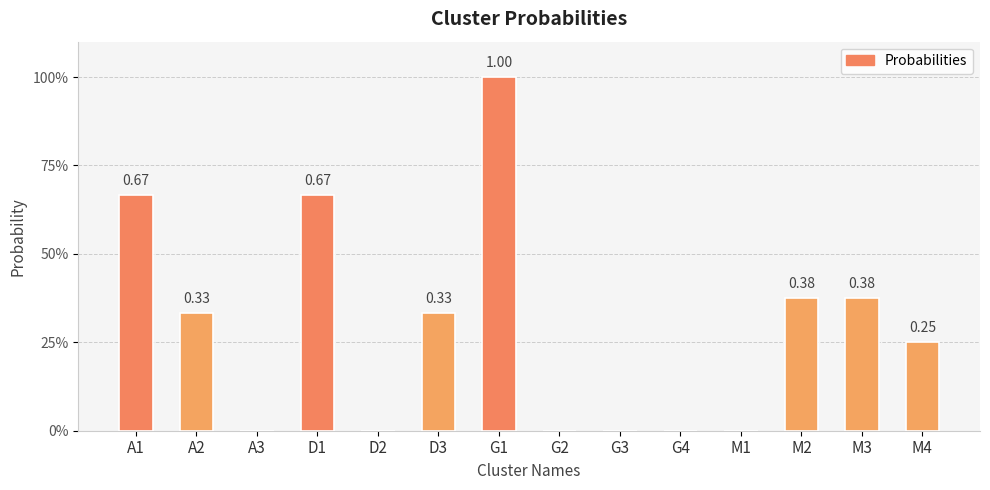

What is the greatest value displayed?

1.0